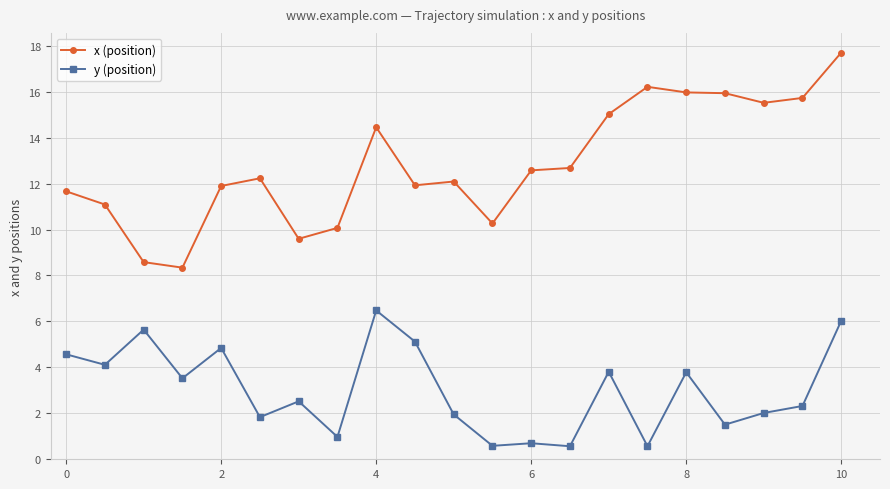

True or false: y (position) and x (position) intersect in this chart.

False